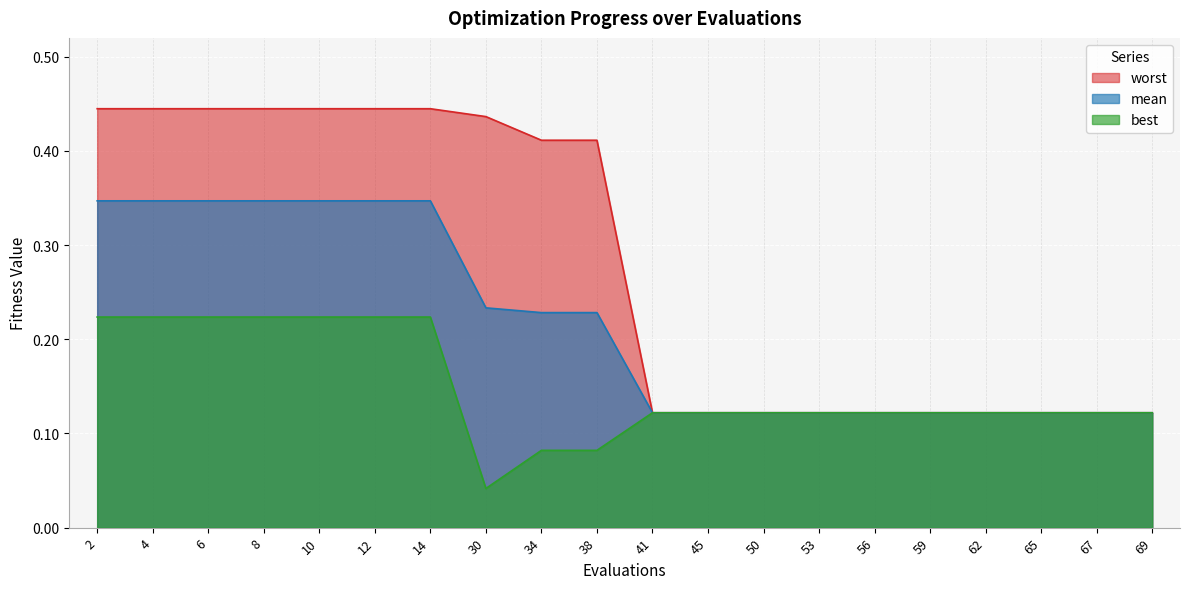

True or false: mean has more than 1 points higher than both neighbors.

False